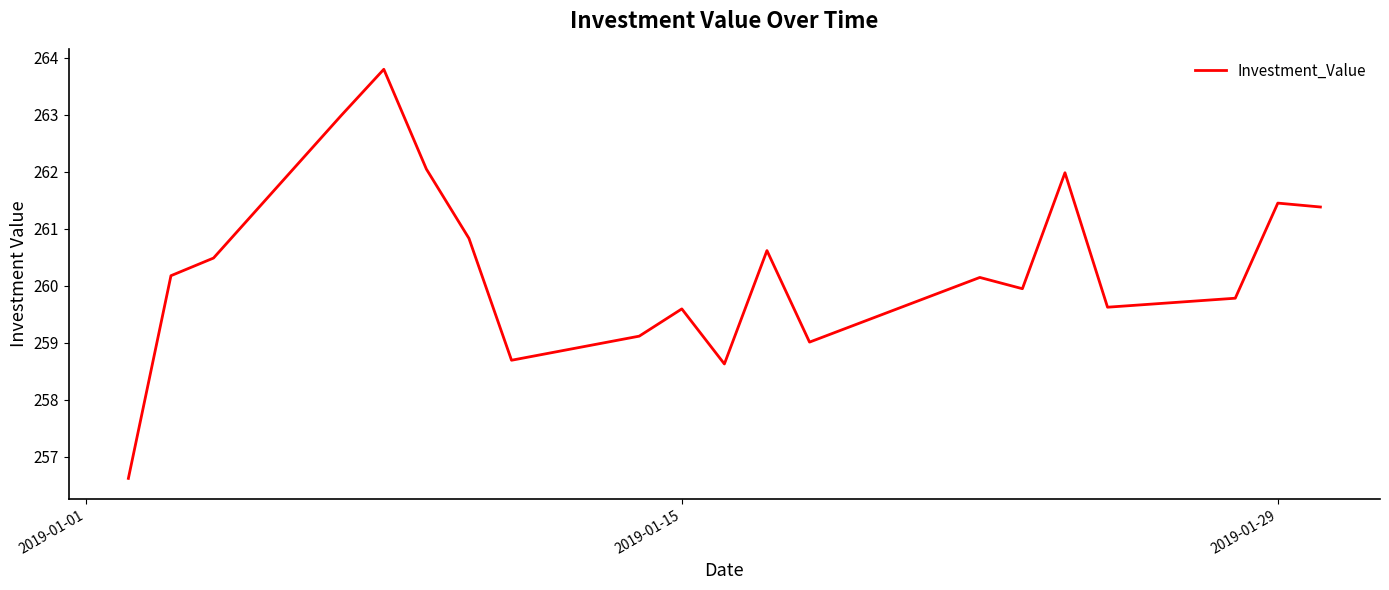

True or false: the data has more than 1 interior local peaks.

True